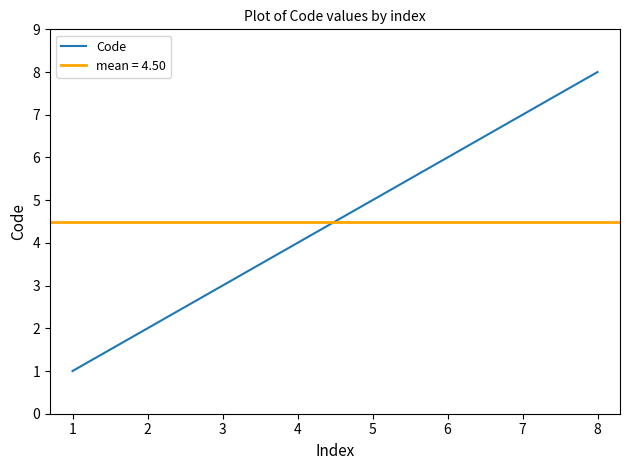

What is the difference between the values at 6 and 3?

3